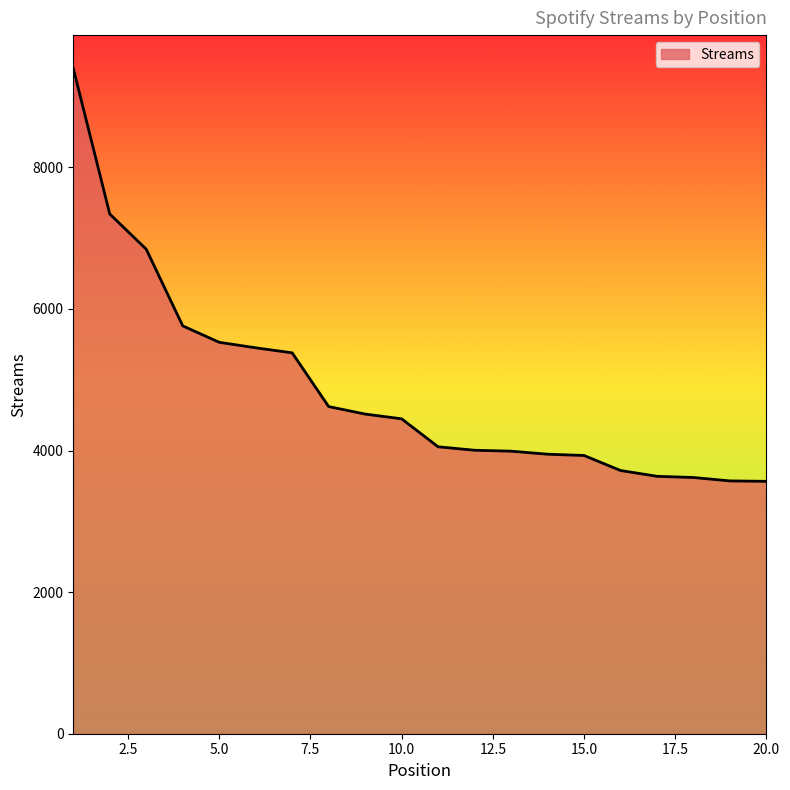

What is the minimum value shown in the chart?

3565